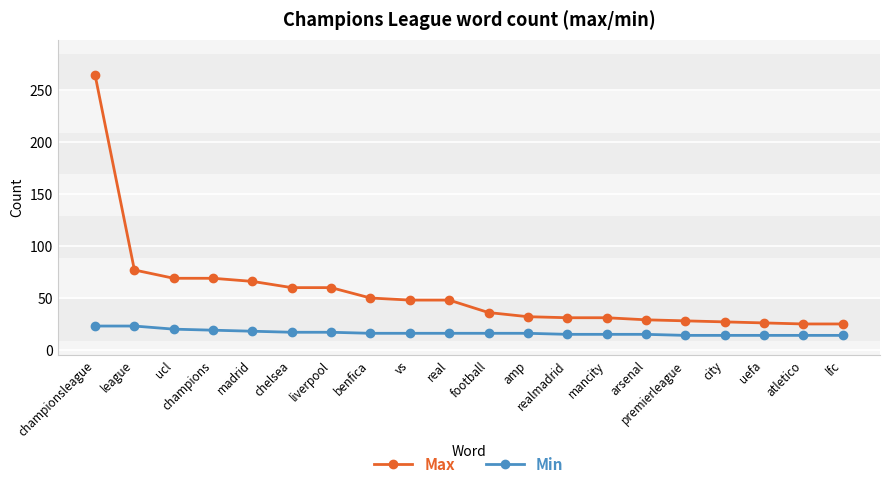

The Min series shows 18 at madrid. True or false?

True